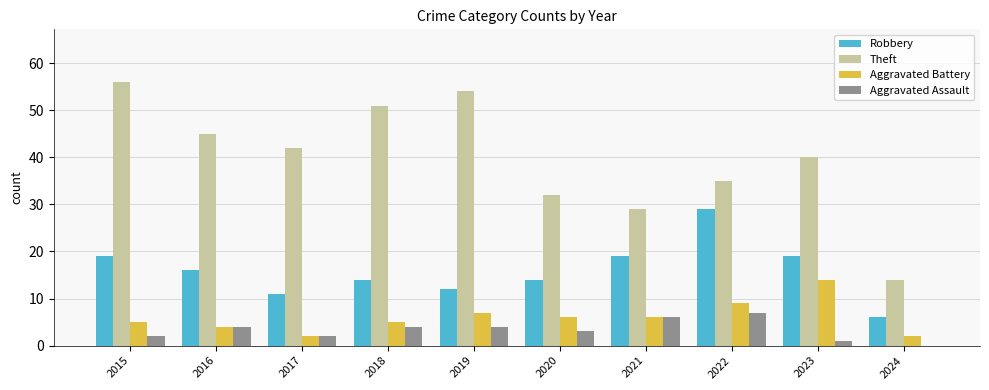

At which label does Aggravated Battery first exceed 6?

2019